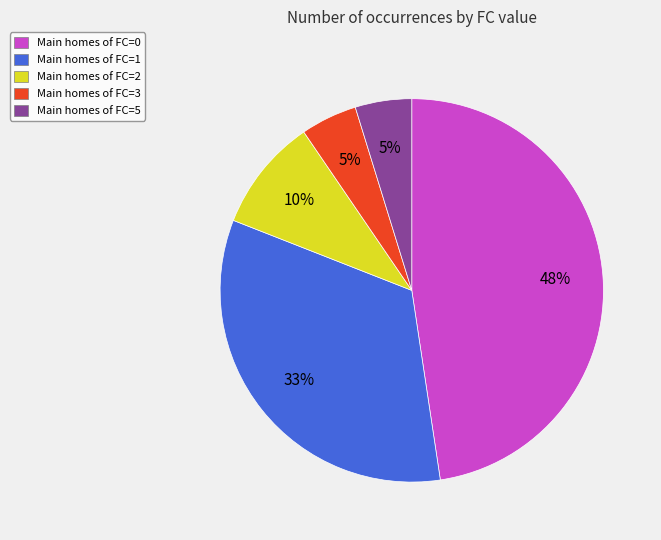

Approximately how many times larger is the value at Main homes of FC=2 compared to Main homes of FC=1?

0.3